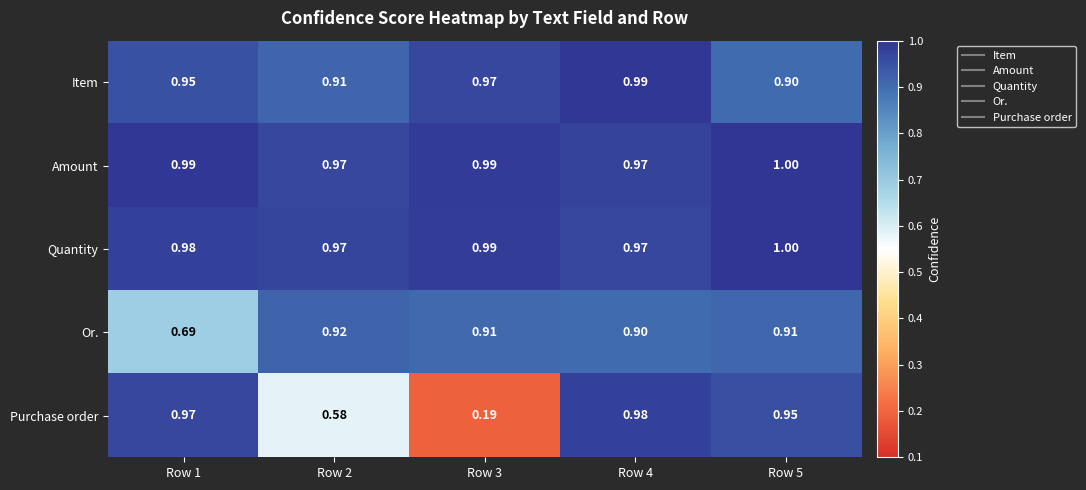

Which series has the widest spread of values?

Purchase order